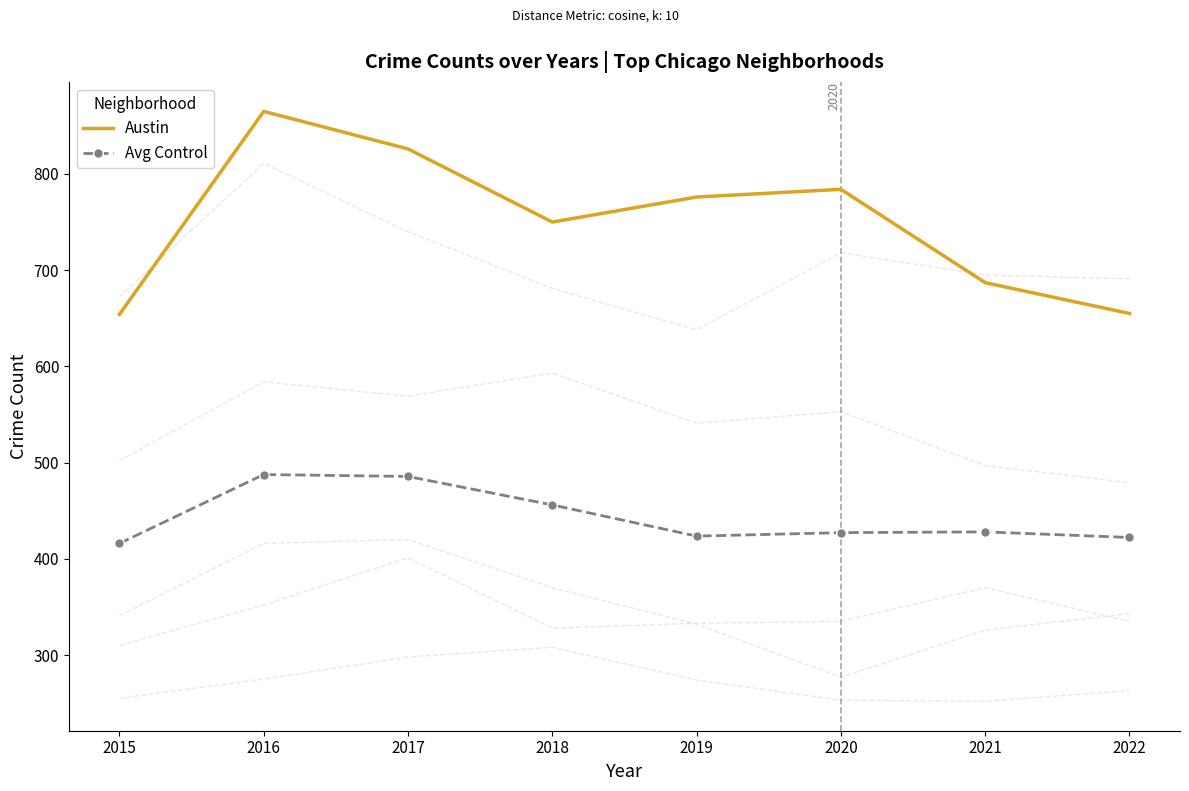

Which category has the lowest value in the Austin series?

2015